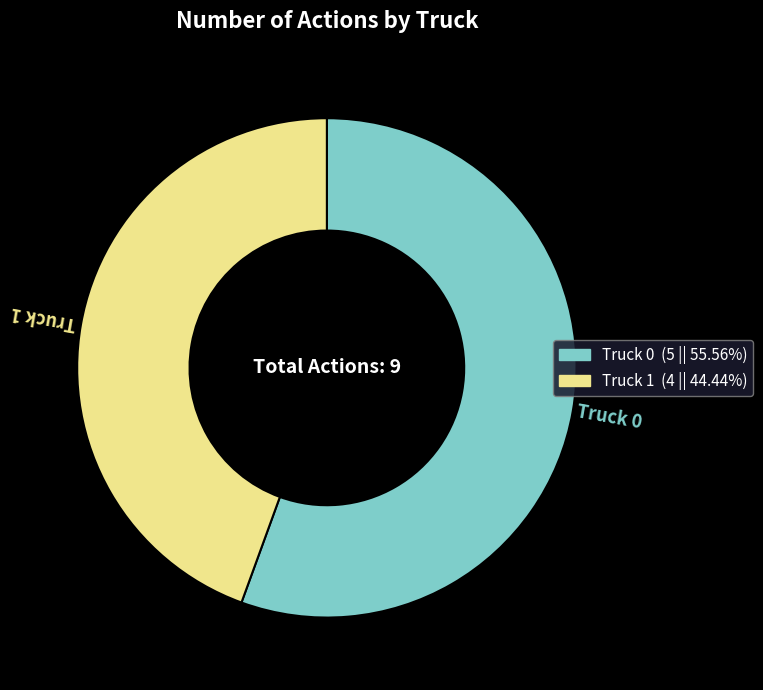

Between Truck 1 and Truck 0, which is larger?

Truck 0